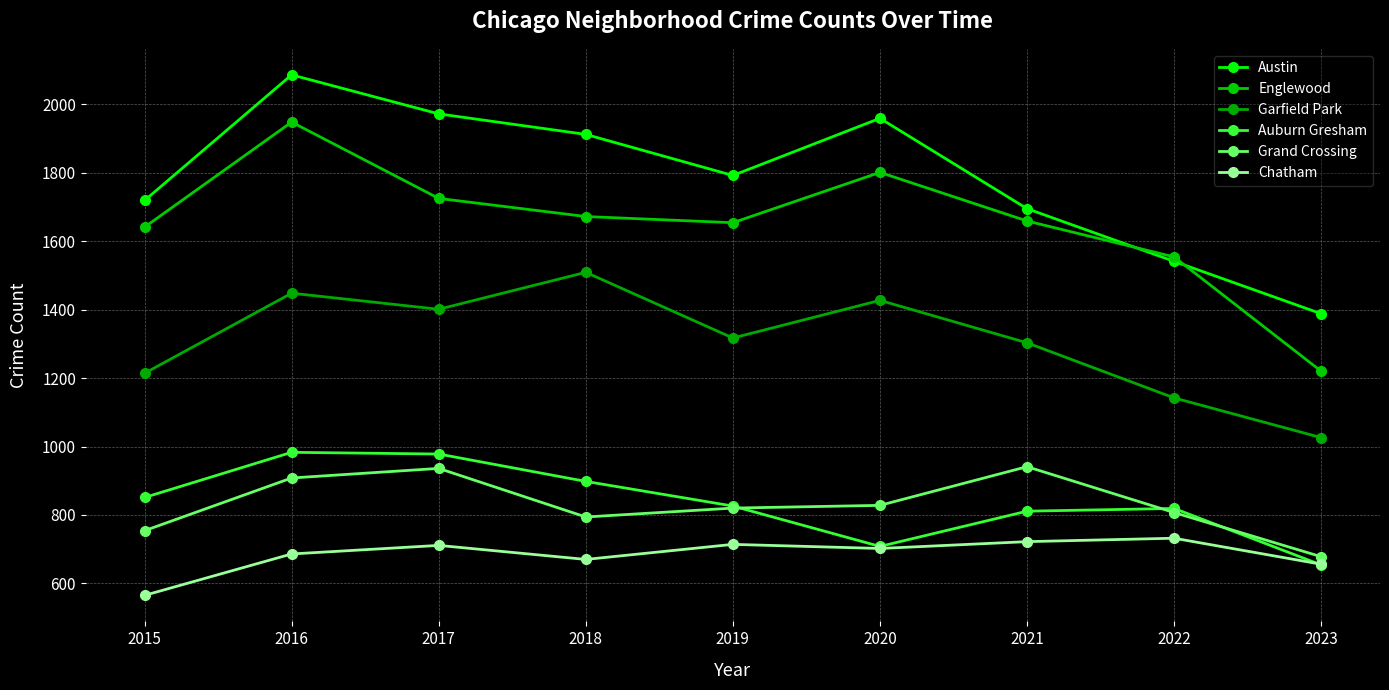

What is the maximum value for Chatham?

732